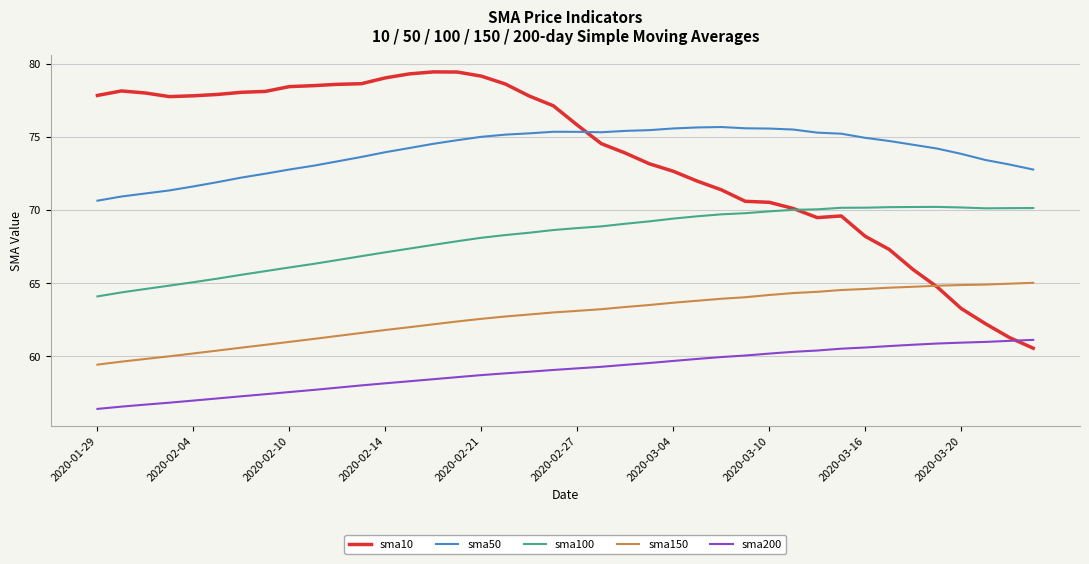

Rank the series by their maximum value, from highest to lowest.

sma10, sma50, sma100, sma150, sma200